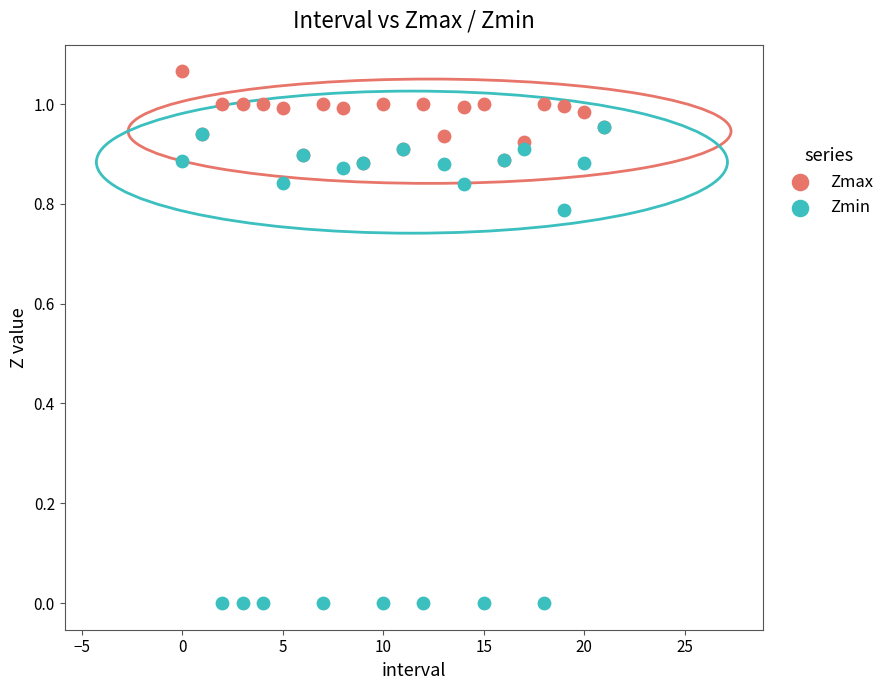

Which series contains the lowest Y value?

Zmin